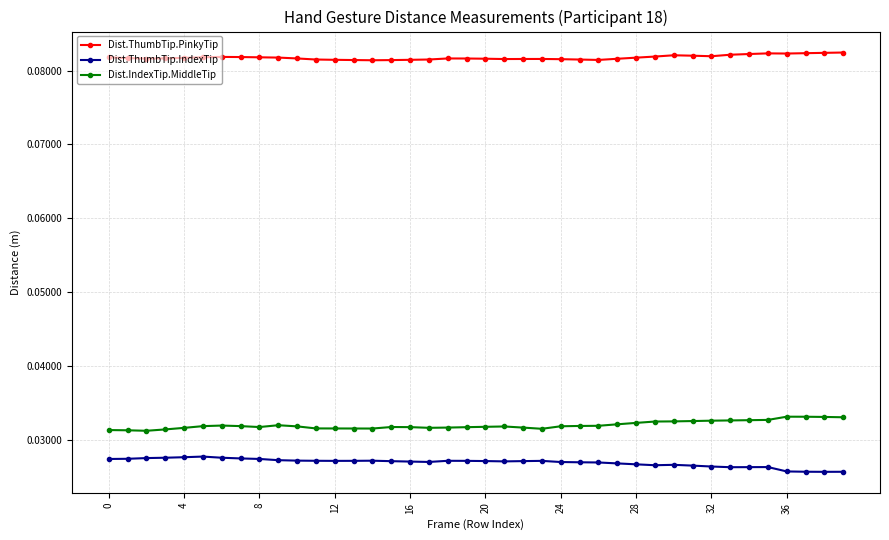

Rank the series by their maximum value, from lowest to highest.

Dist.ThumbTip.IndexTip, Dist.IndexTip.MiddleTip, Dist.ThumbTip.PinkyTip